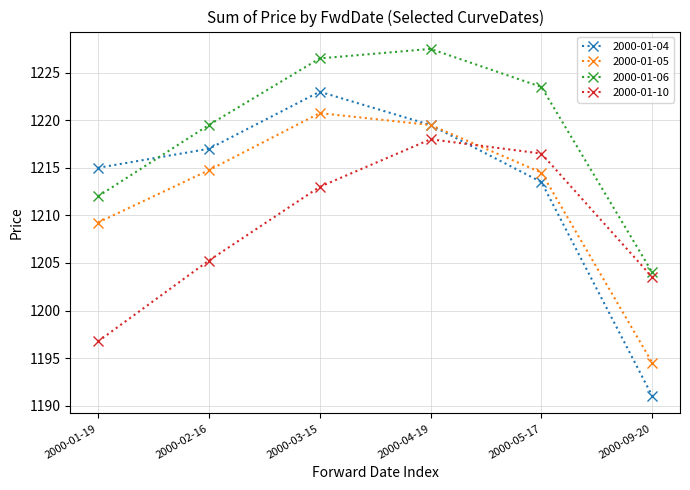

True or false: 2000-01-04 has more than 1 points higher than both neighbors.

False